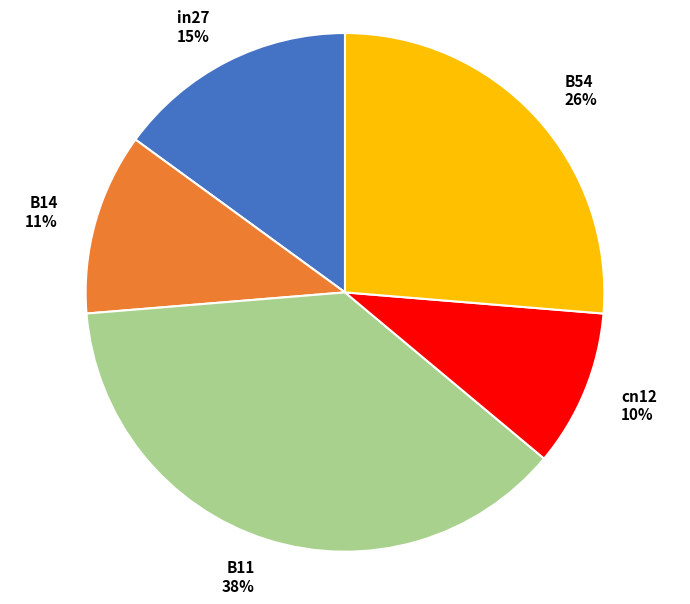

How many slices are in this pie chart?

5